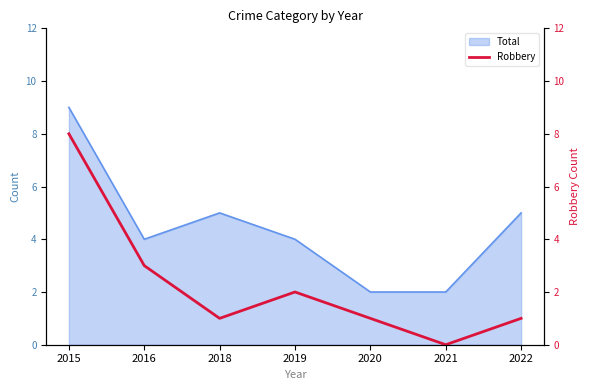

The value of Total at 2015 is 12. True or false?

False